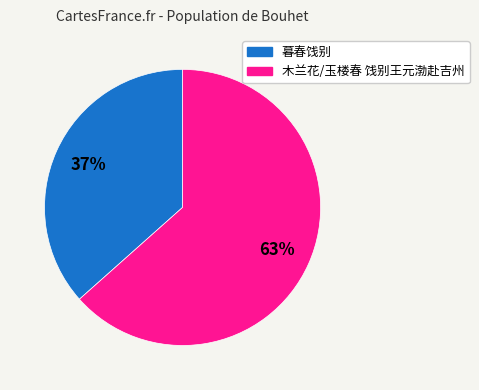

Is it true that 木兰花/玉楼春 饯别王元渤赴吉州 is 63% of the pie?

True